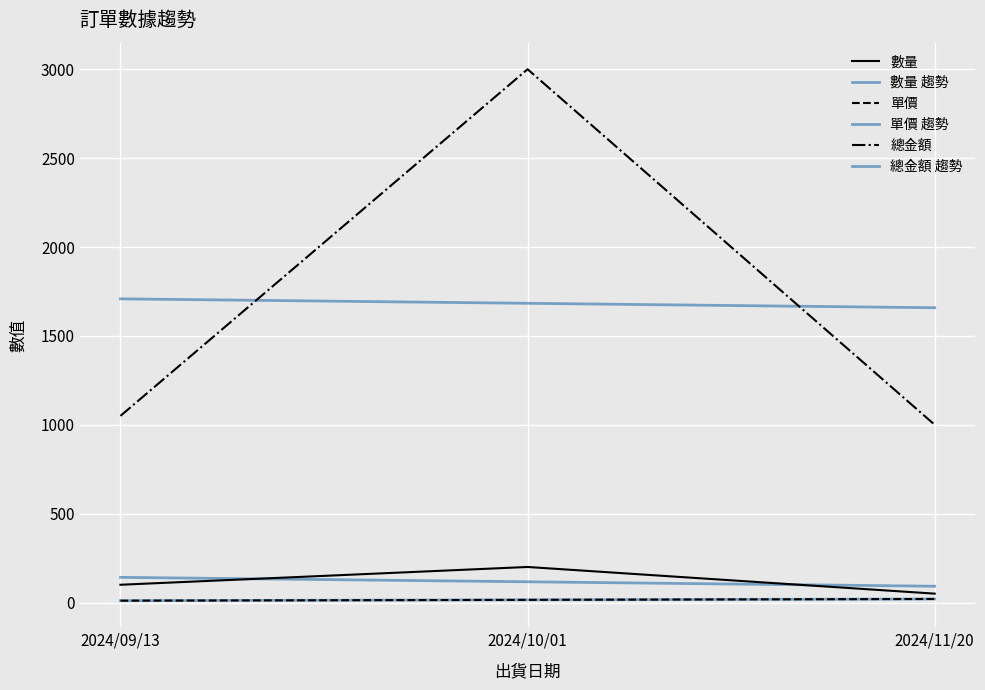

True or false: 數量 has a value of 51.0 at 2024/10/01.

False